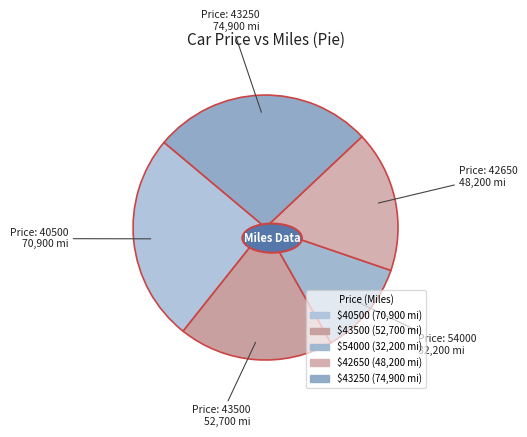

Is there any slice that represents more than half of the pie?

No